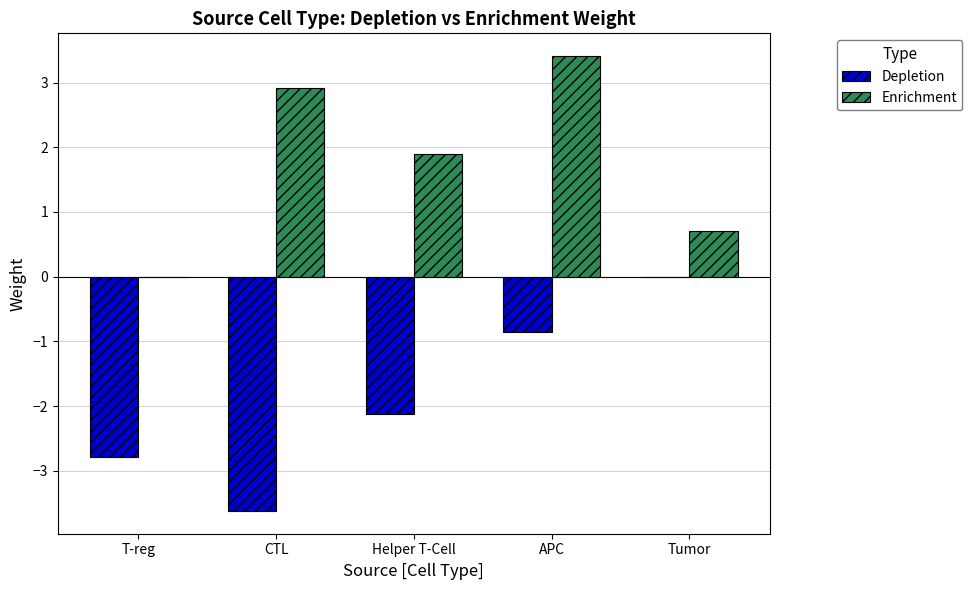

What is the sum of all Enrichment values?

8.9